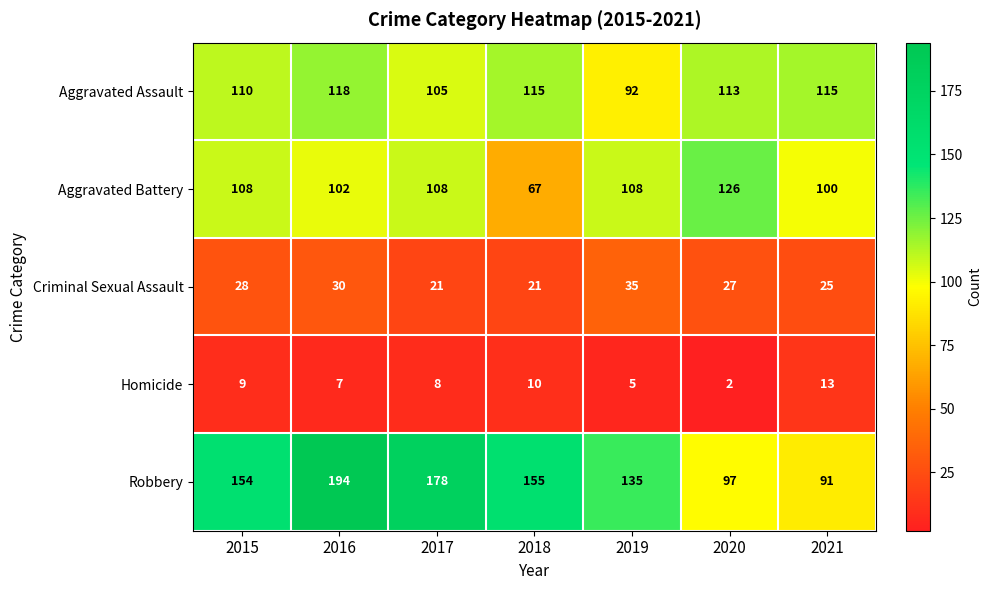

What is the approximate value of Aggravated Assault at 2019?

92